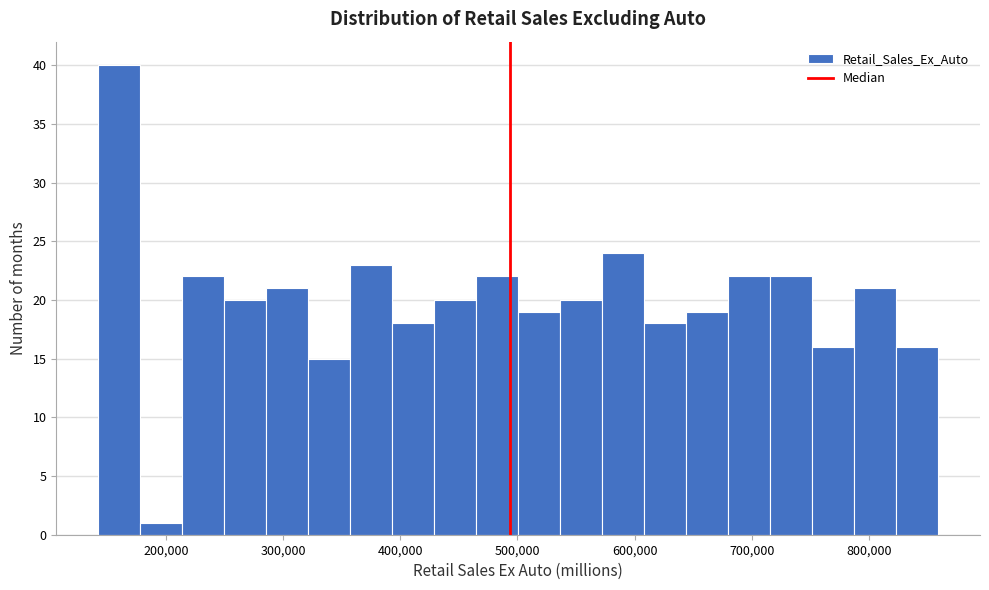

Around what value on the x-axis is the tallest bar? Give the approximate position of its centre, as read against the axis.

160000